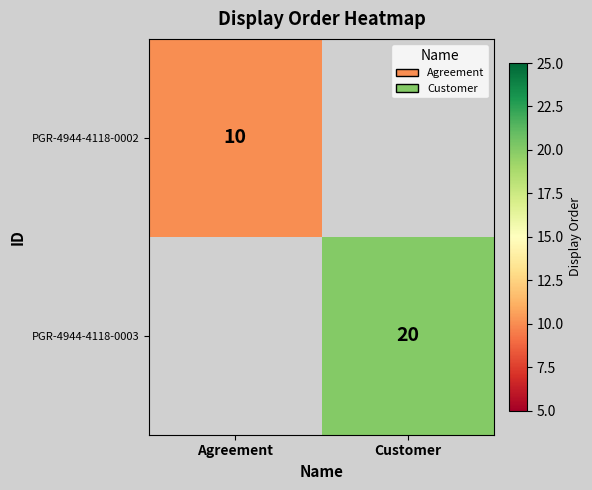

True or false: PGR-4944-4118-0003 has a value of 7 at Customer.

False